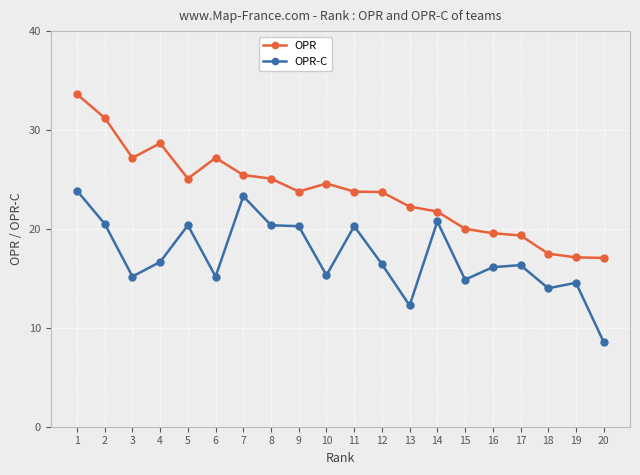

True or false: OPR-C has a value of 8.6 at 20.

True